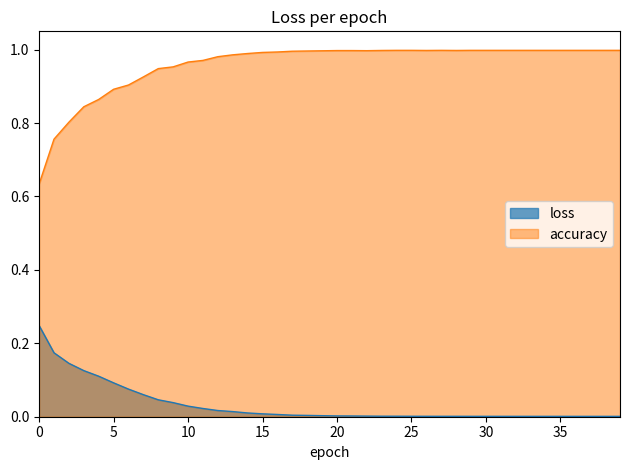

Rank the series at 12 from lowest to highest value.

loss, accuracy